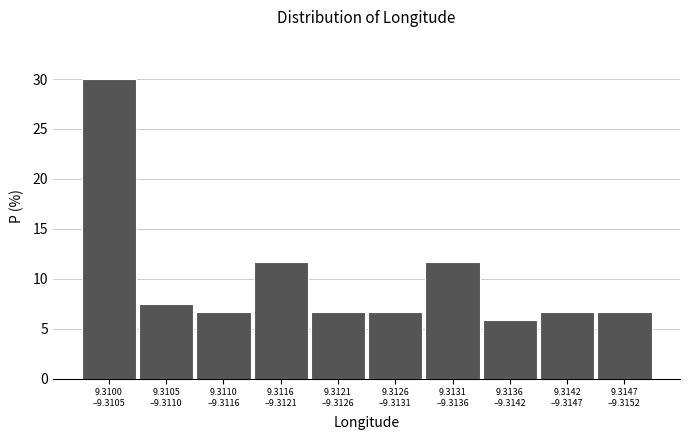

Reading left to right, transcribe all the data shown in this chart.

30.0	7.5	6.7	11.7	6.7	6.7	11.7	5.8	6.7	6.7